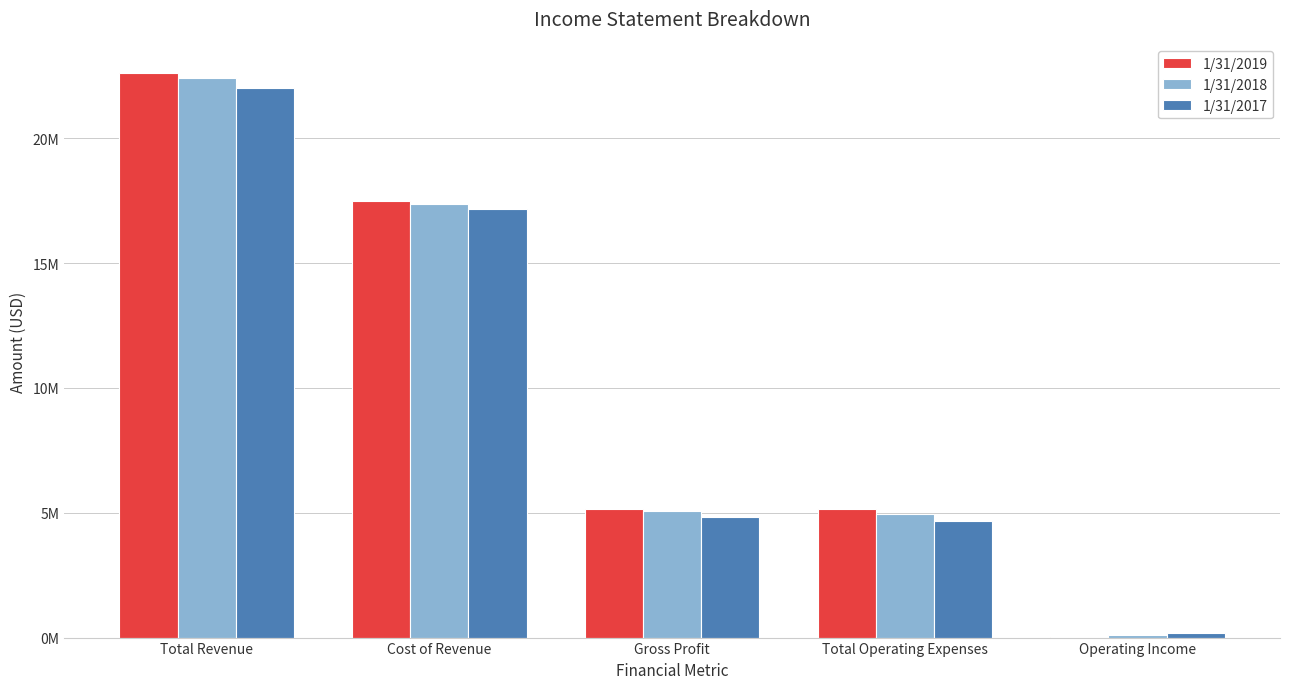

What is the total value across all series at Cost of Revenue?

52026428